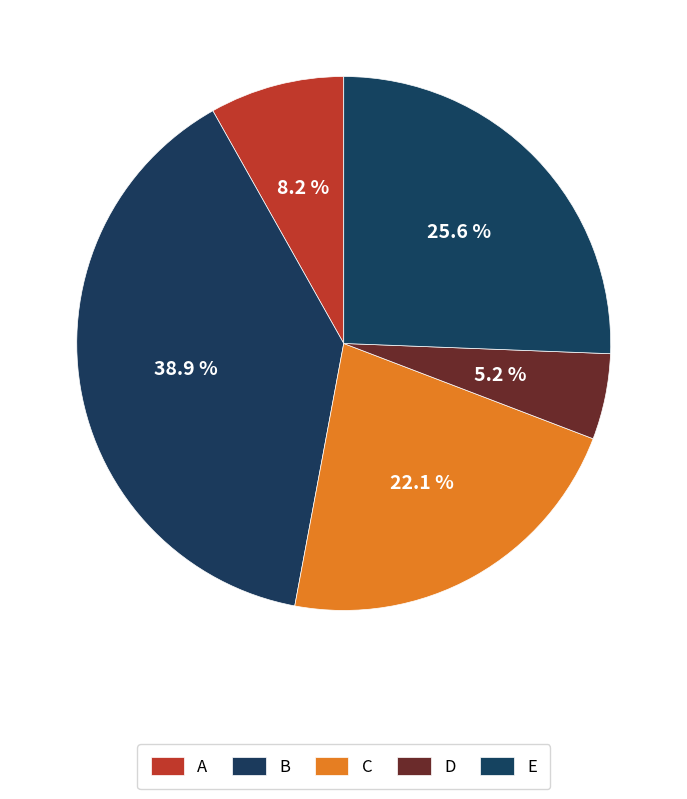

True or false: A accounts for 1% of the total.

False